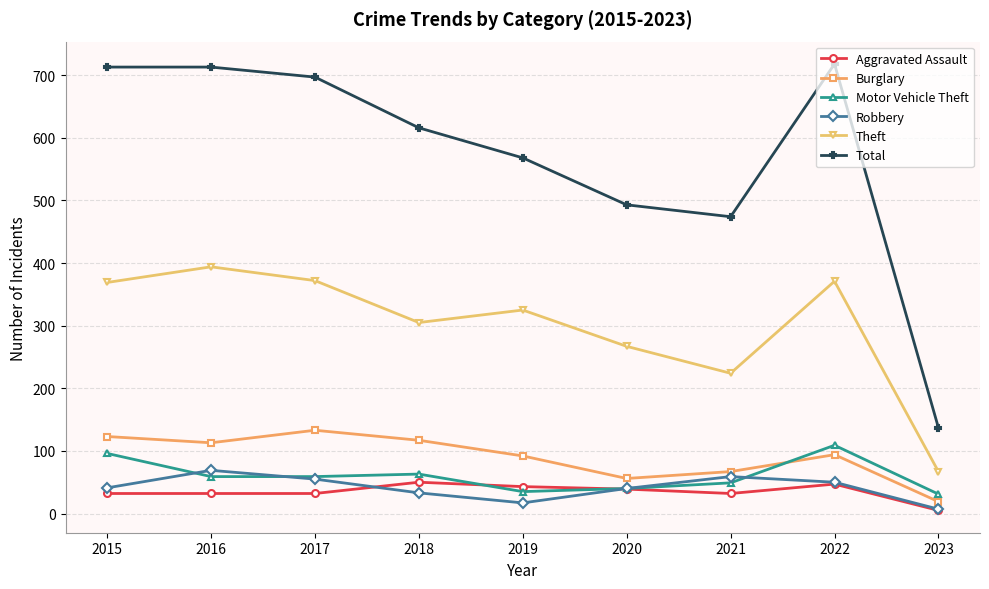

Between 2017 and 2019, which series saw the biggest shift?

Total